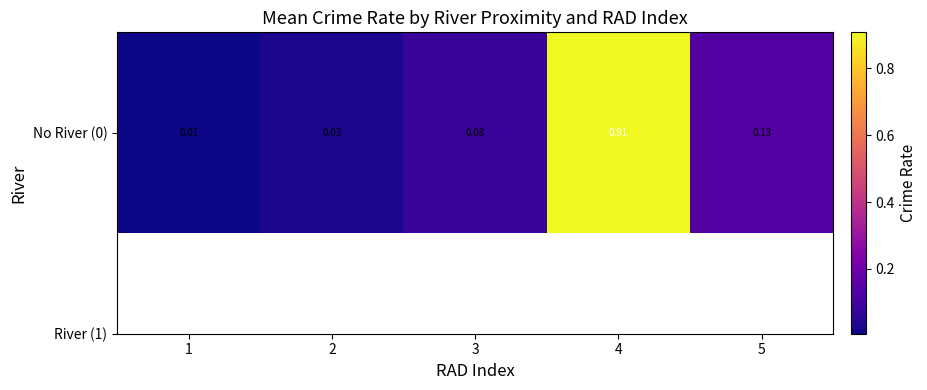

Reading right to left, list all the values displayed in this chart.

5=0.1	4=0.9	3=0.1	2=0.0	1=0.0